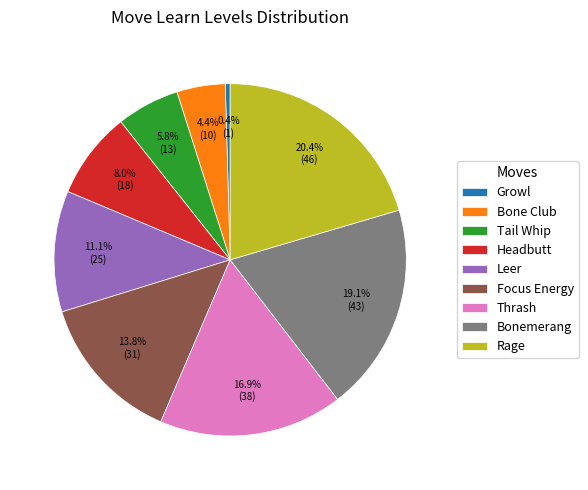

Is there a majority slice in this chart?

No